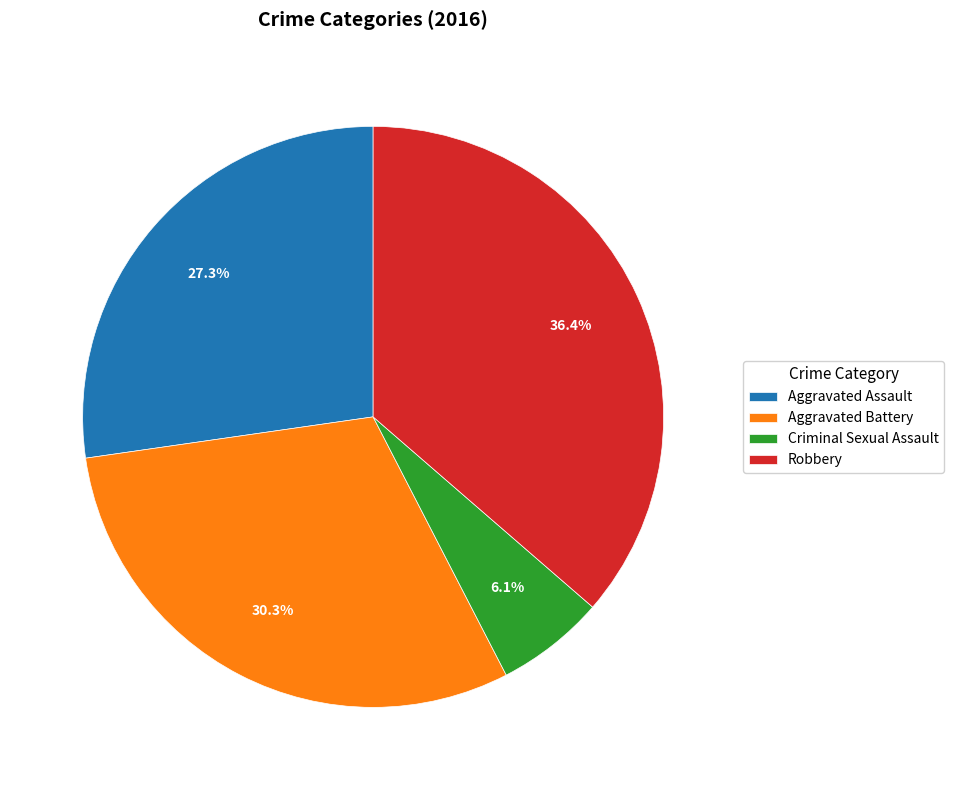

Does any single category account for the majority?

No